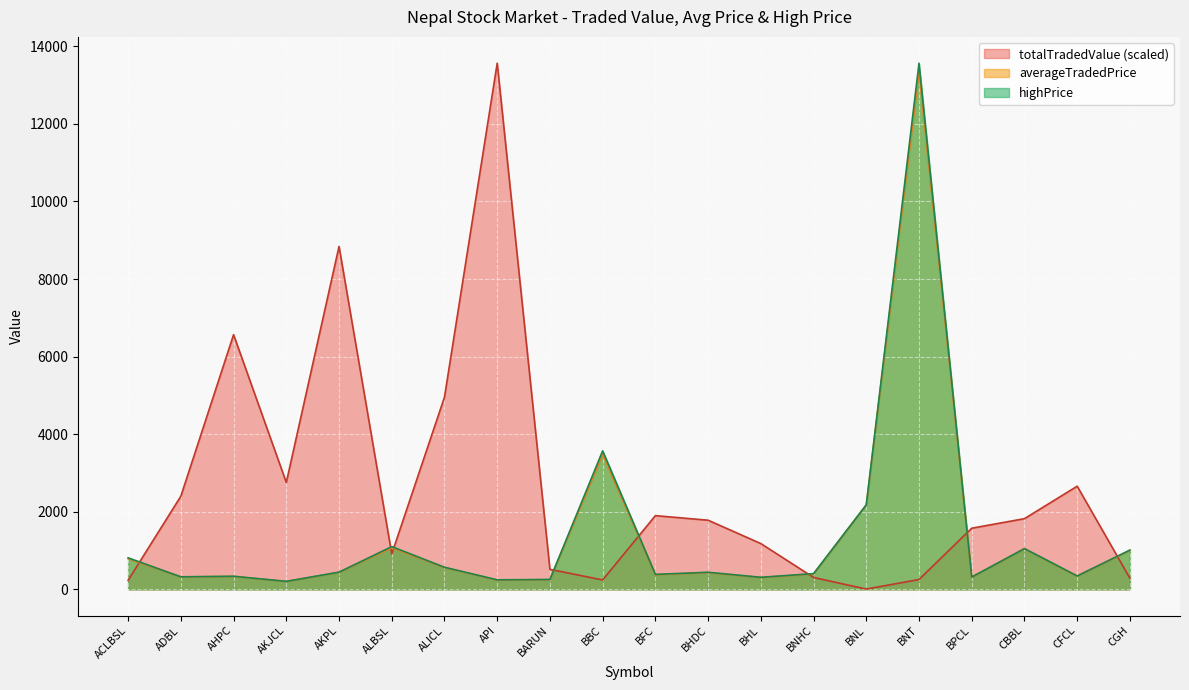

The value of averageTradedPrice at AHPC is 195.3. True or false?

False